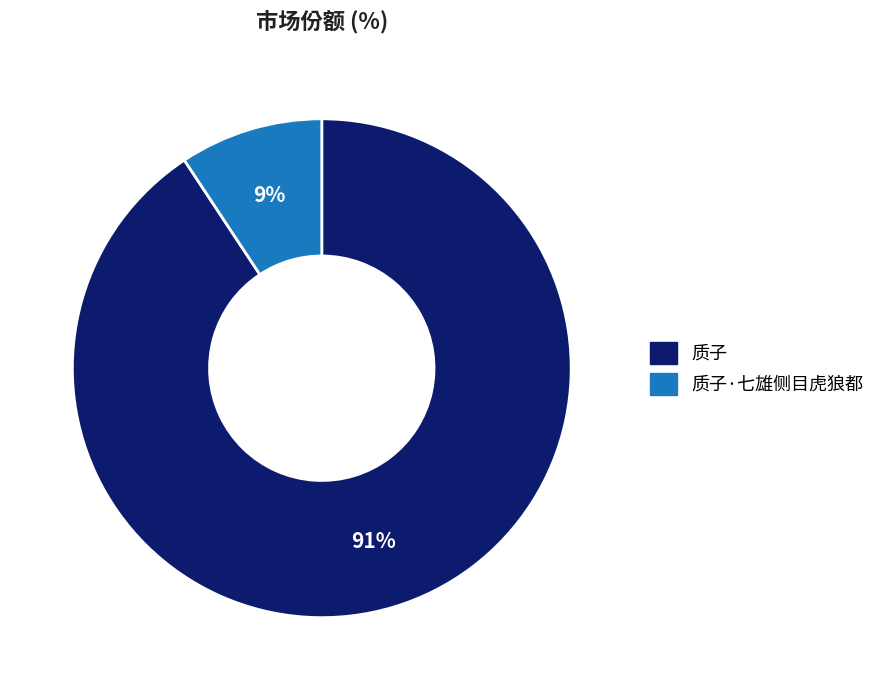

To the nearest percent, what is the average slice percentage?

50%